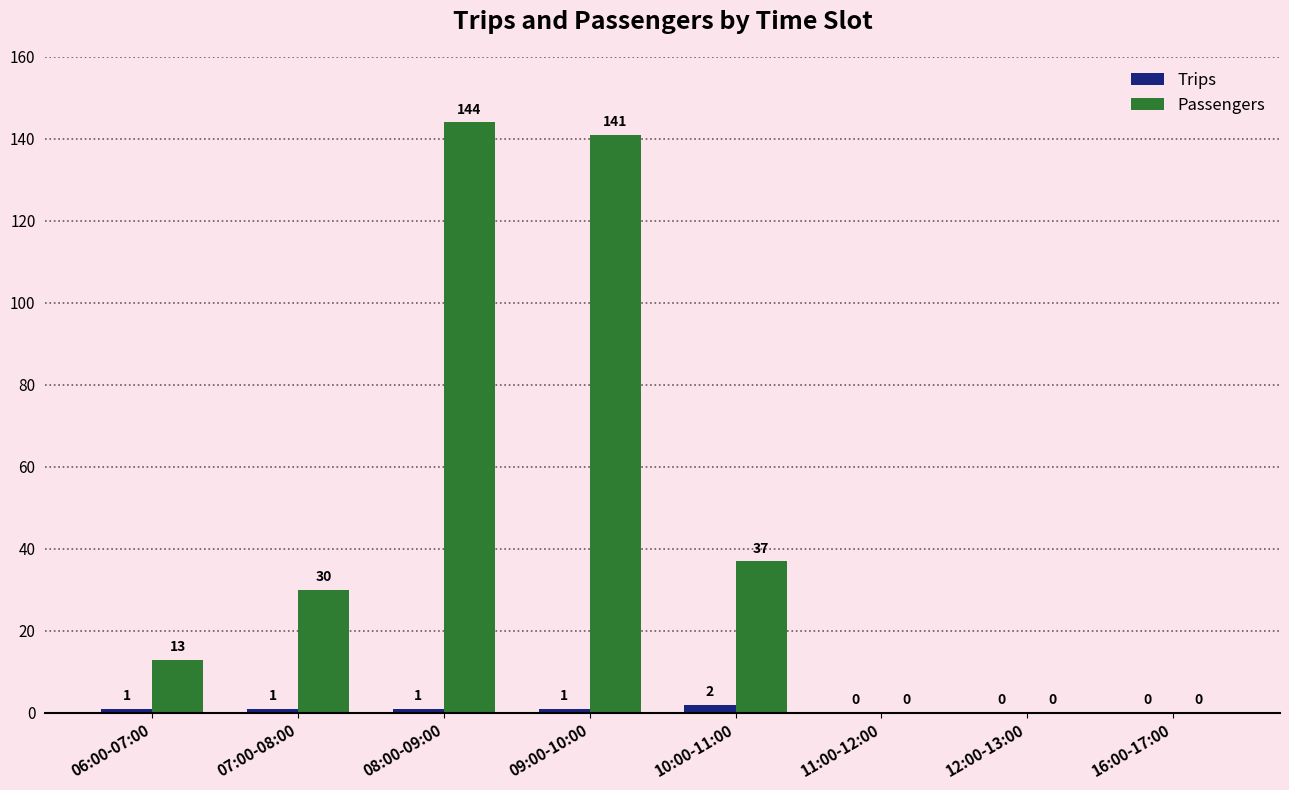

Reading right to left, what are all the values shown in this chart?

Trips: 16:00-17:00=0	12:00-13:00=0	11:00-12:00=0	10:00-11:00=2	09:00-10:00=1	08:00-09:00=1	07:00-08:00=1	06:00-07:00=1
Passengers: 16:00-17:00=0	12:00-13:00=0	11:00-12:00=0	10:00-11:00=37	09:00-10:00=141	08:00-09:00=144	07:00-08:00=30	06:00-07:00=13